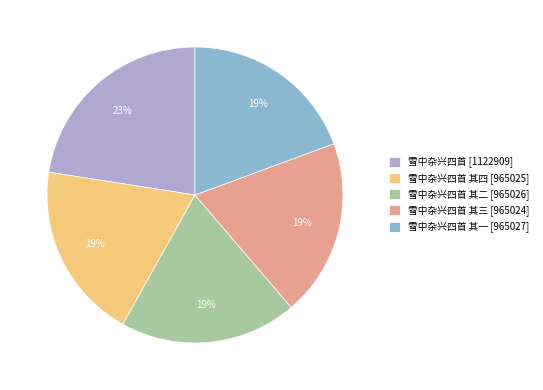

Count the number of slices in the pie.

5